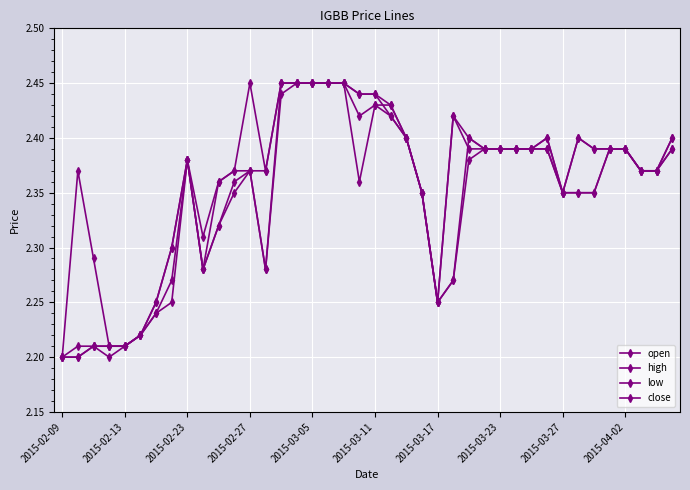

List the series in order of their overall mean, lowest first.

low, open, close, high